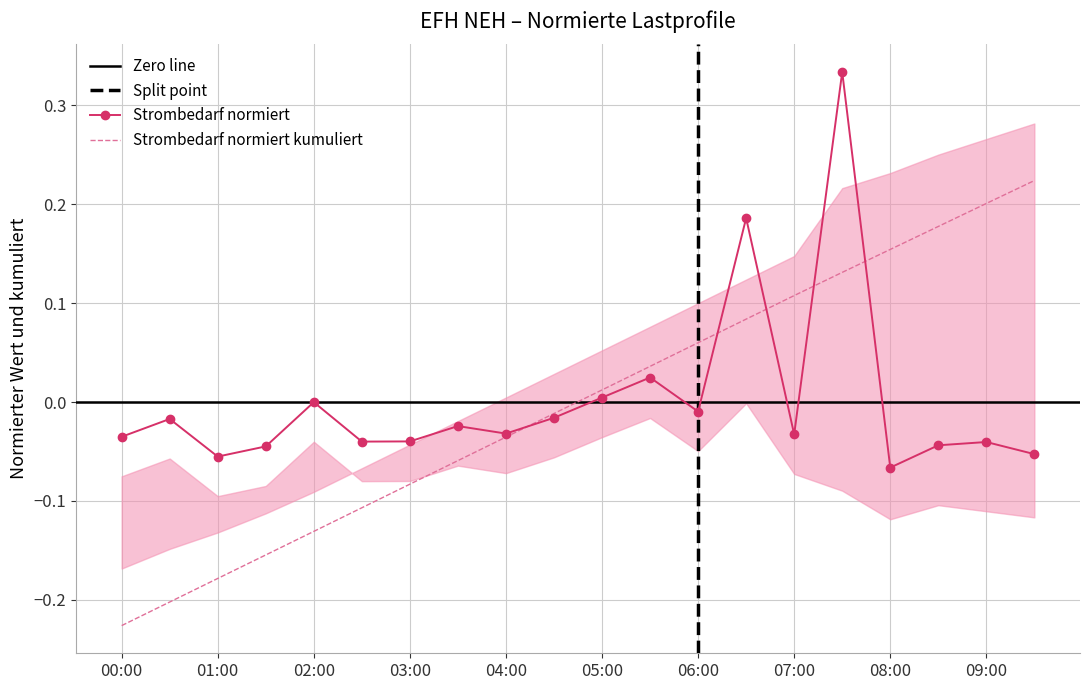

What position from the right is 01:30?

17